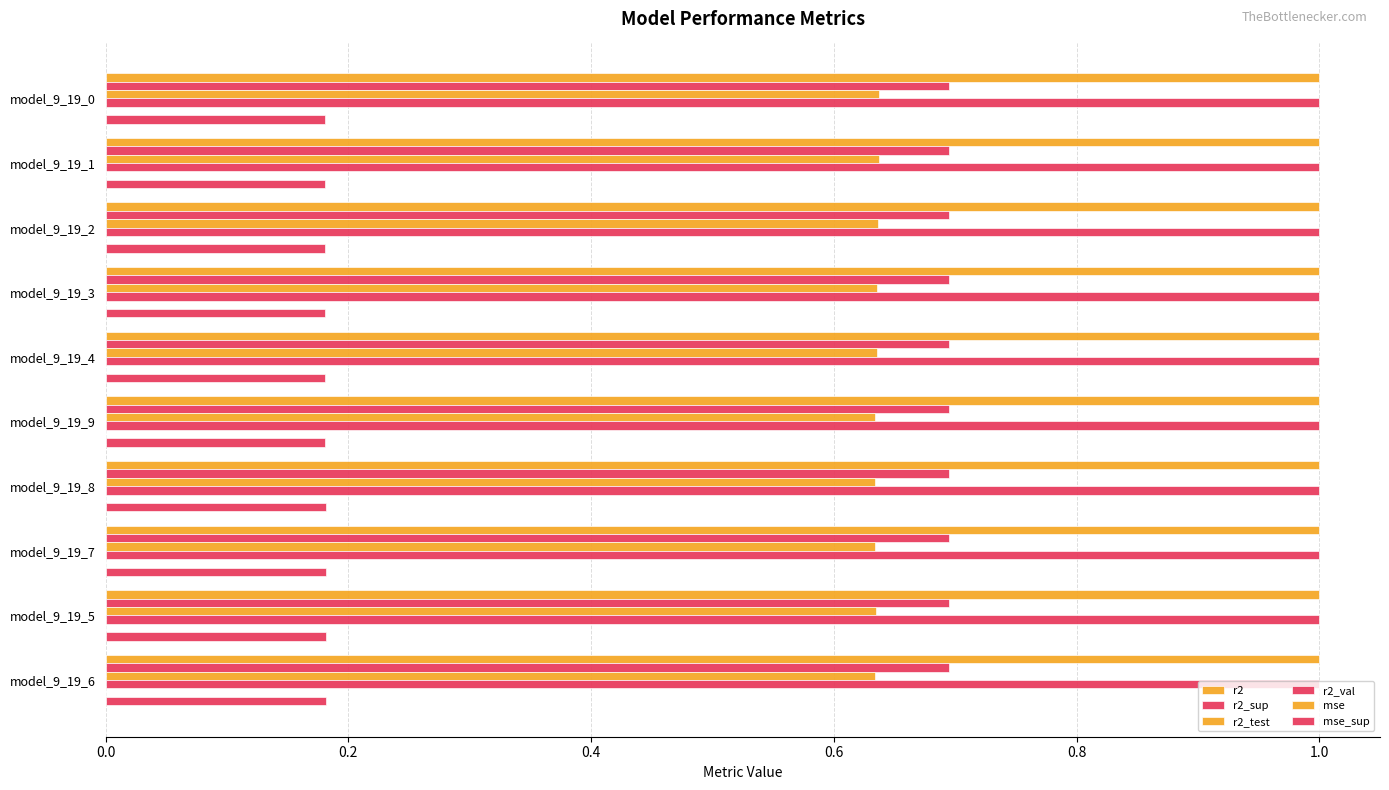

At how many categories does at least one series exceed 0?

10